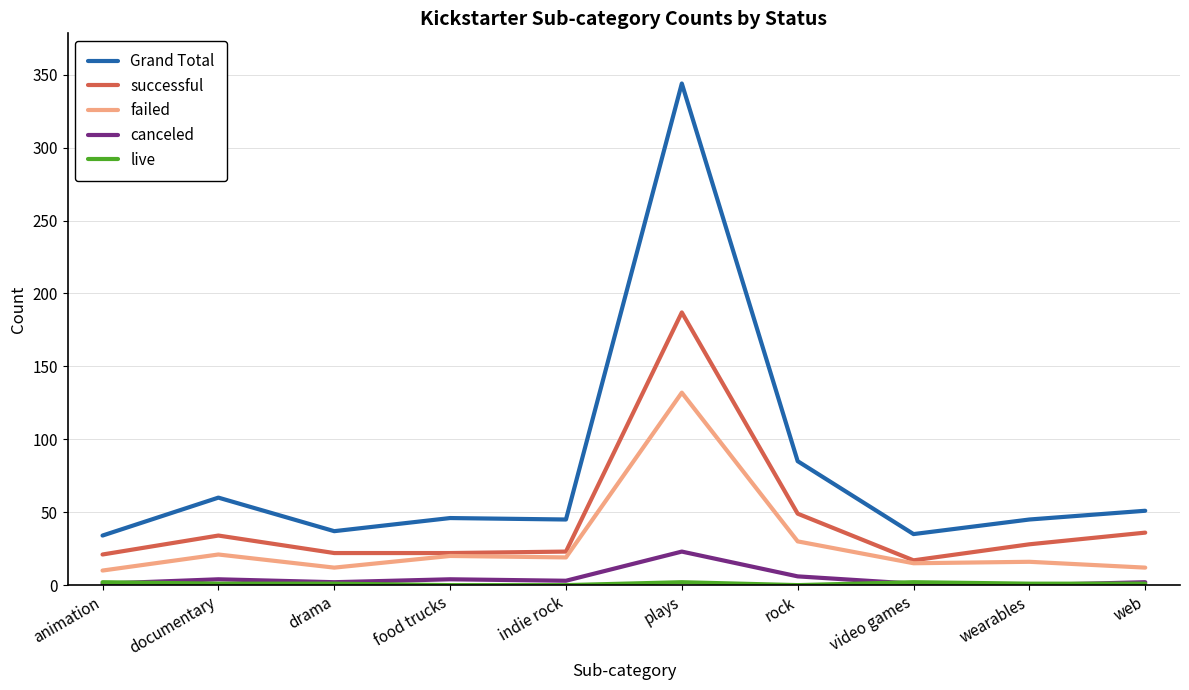

At which category does Grand Total reach its first local peak?

documentary